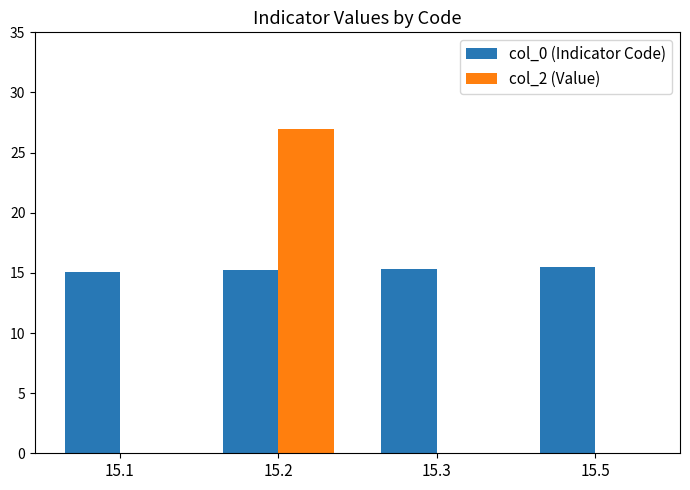

True or false: col_0 (Indicator Code) has a value of 5.8 at 15.5.

False